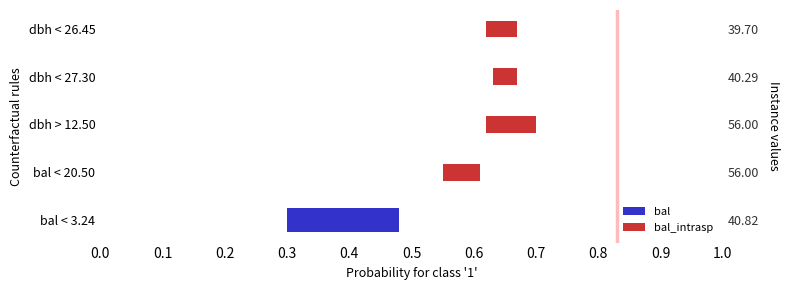

Does the chart contain any negative values?

No